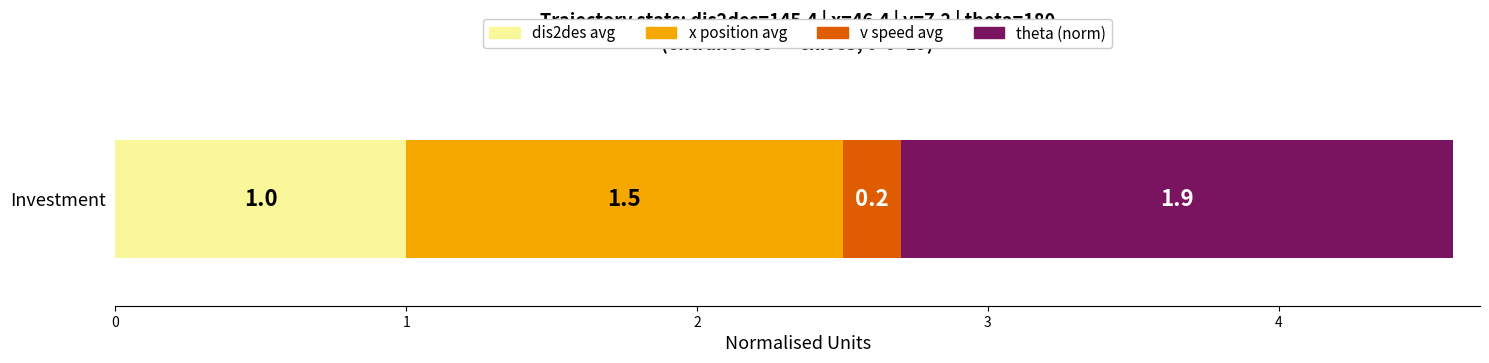

The value of dis2des avg at Investment is 1.0. True or false?

True